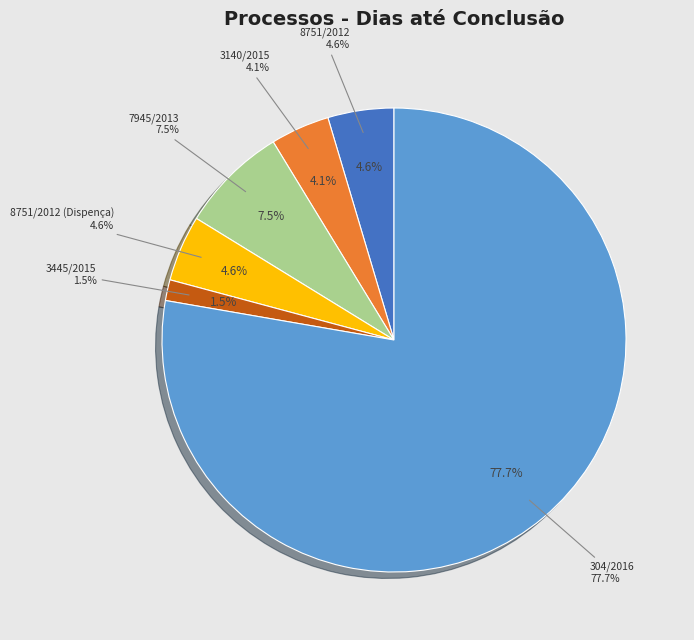

Combined, do 3445/2015 and 3140/2015 account for over 50%?

No